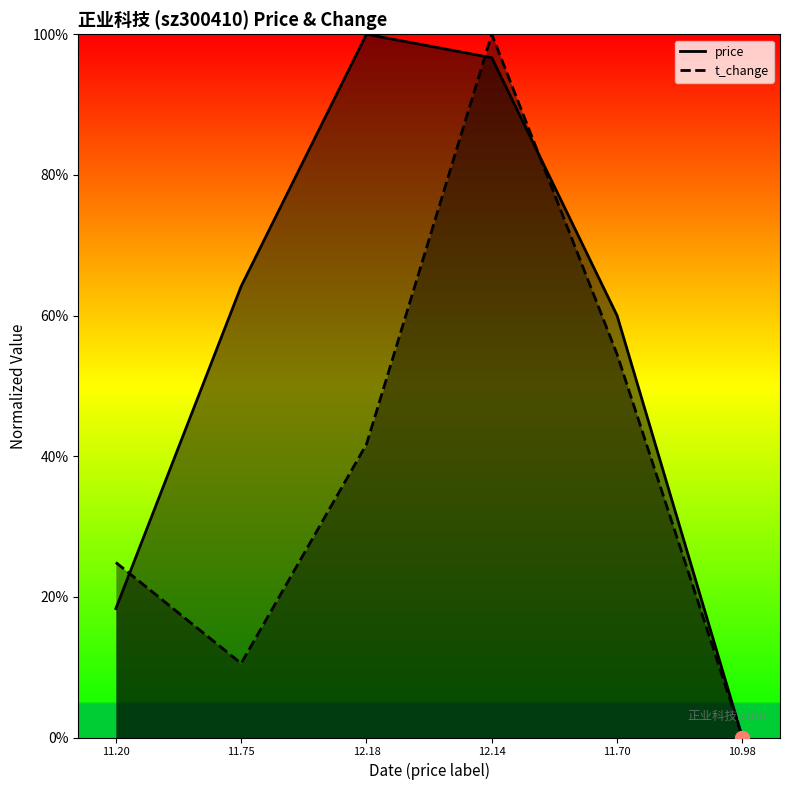

Which series contains the lowest Y value?

price